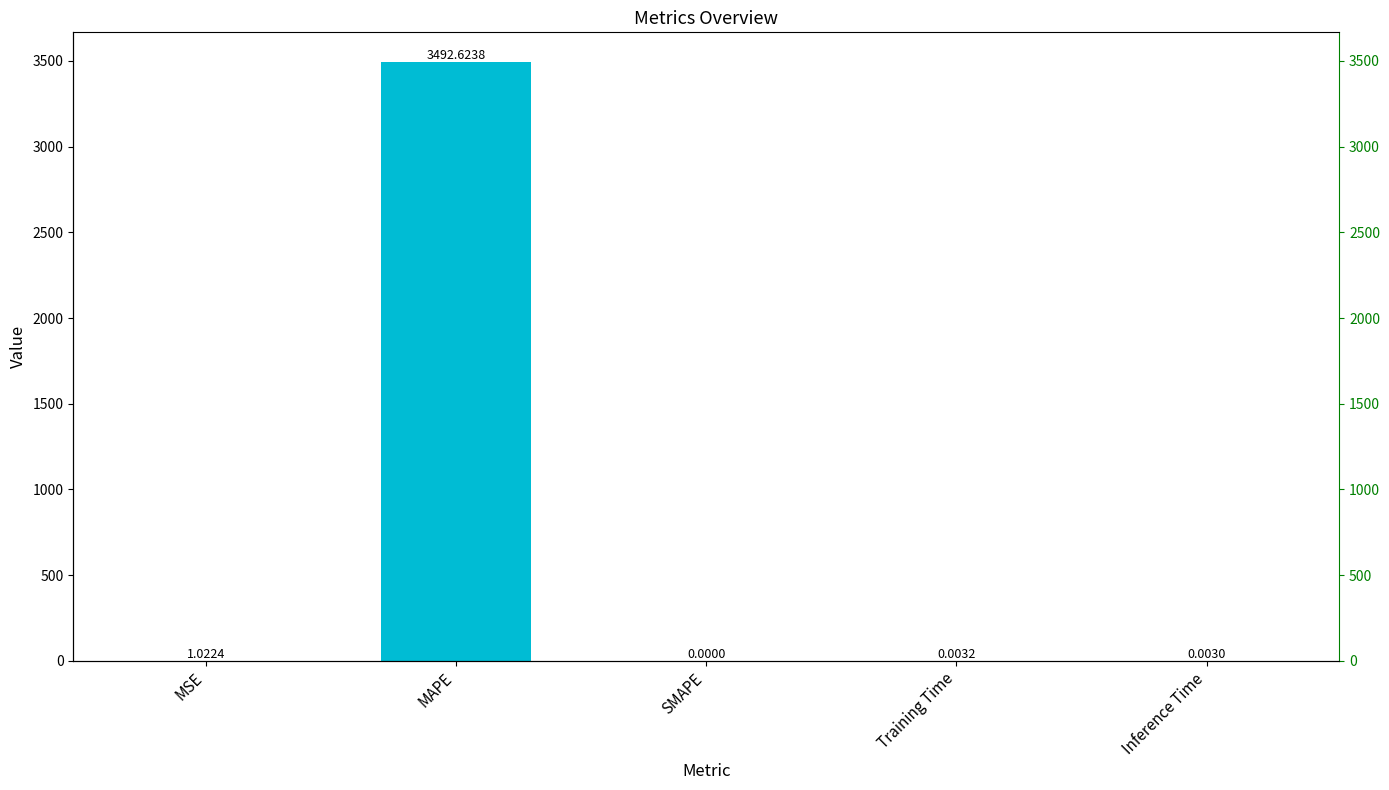

Rank the categories by value from highest to lowest.

MAPE, MSE, Training Time, Inference Time, SMAPE